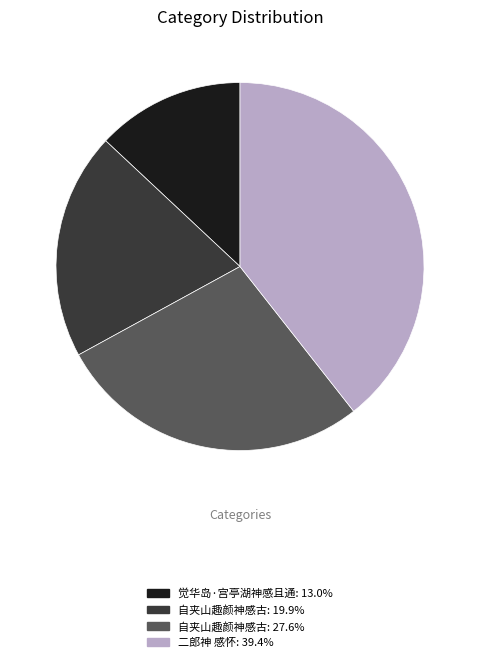

How many segments does this pie chart have?

4